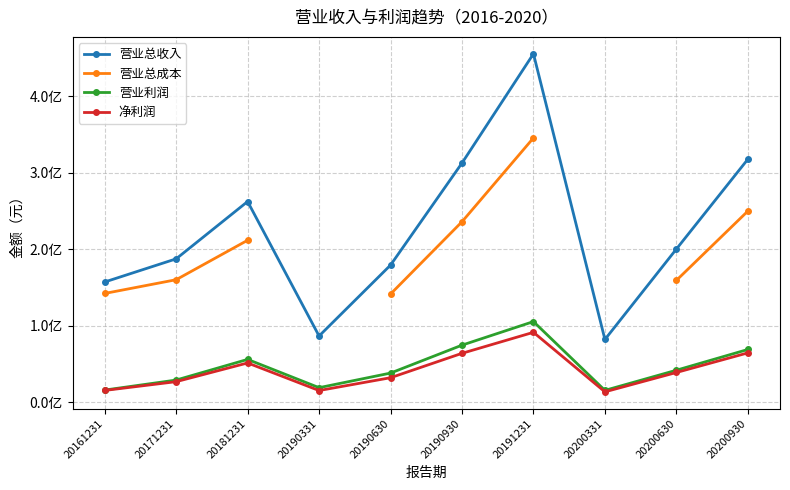

At which label does 净利润 reach its minimum?

20200331